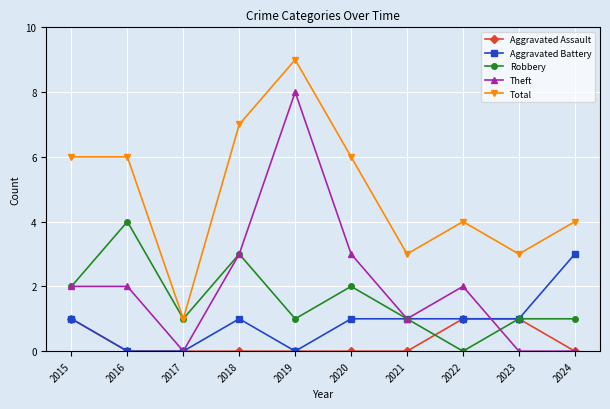

Which series ends up on top after the final intersection of Aggravated Battery and Theft?

Aggravated Battery